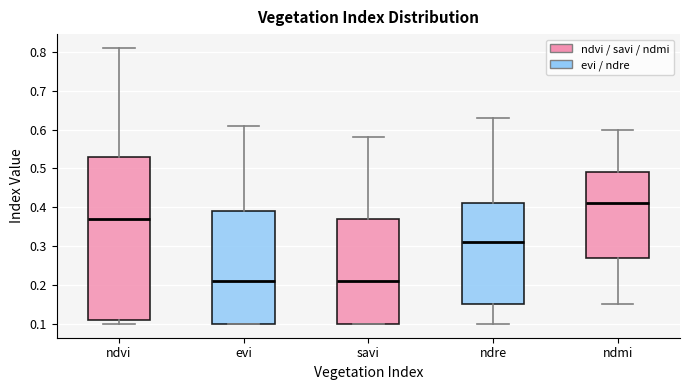

Which box's median line is the highest?

ndmi